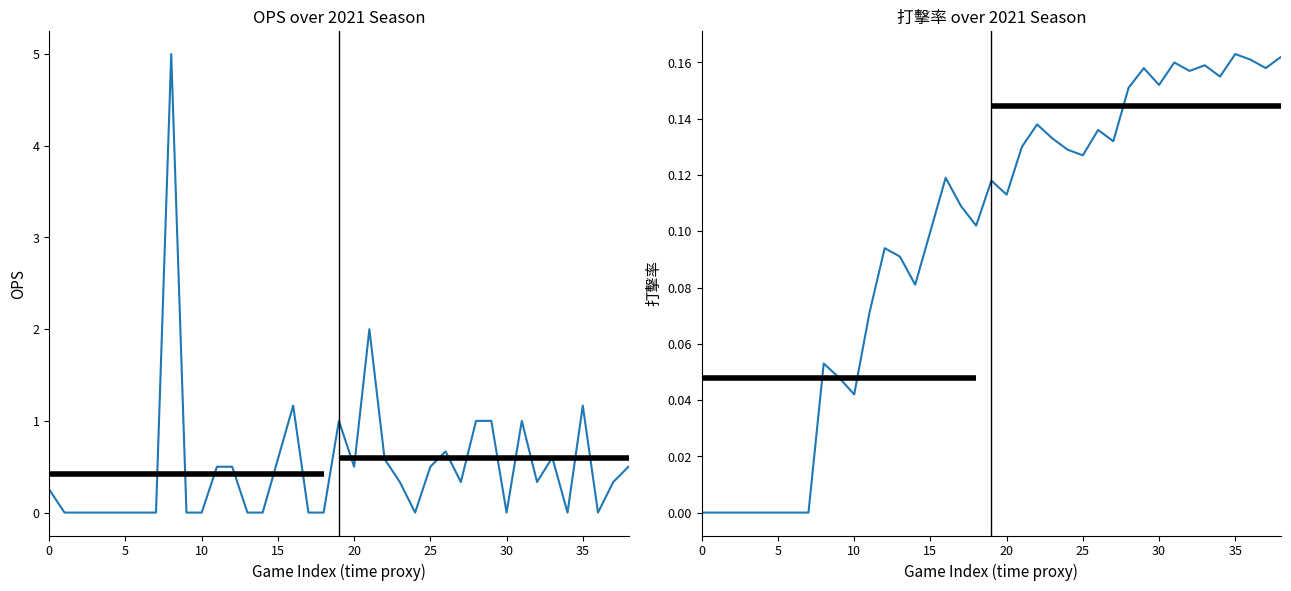

What is the maximum value shown in the chart?

5.0